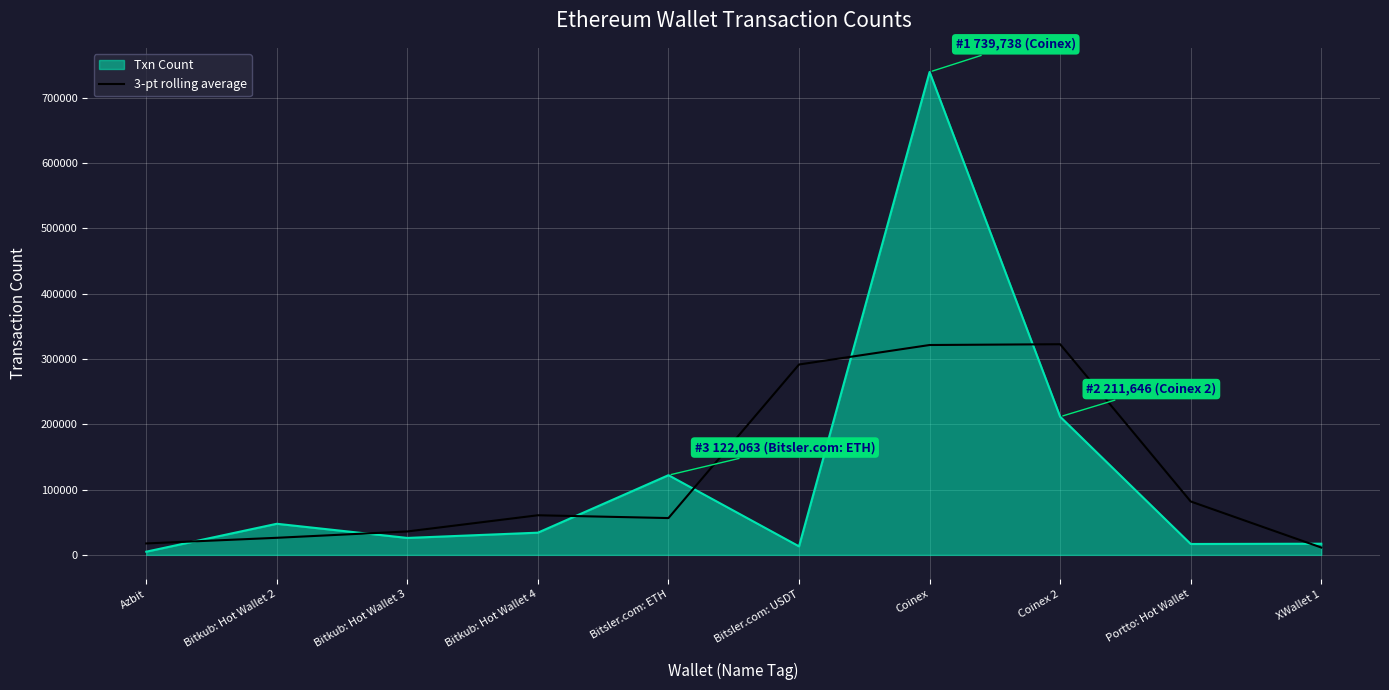

At which label is Txn Count closest to 372304?

Coinex 2